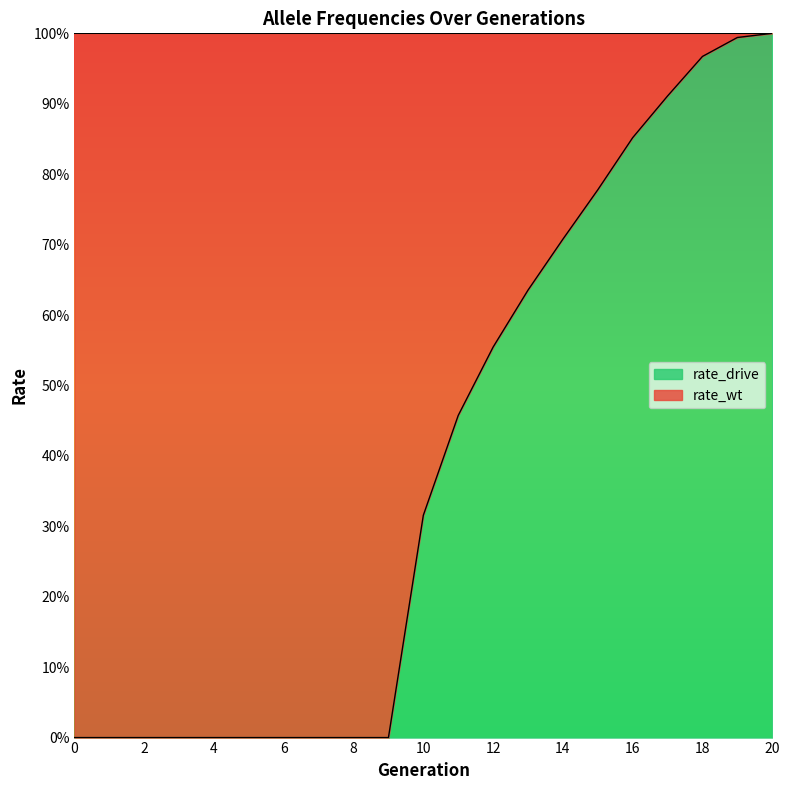

What is the difference between the second highest and minimum values in the rate_has_drive series?

1.0